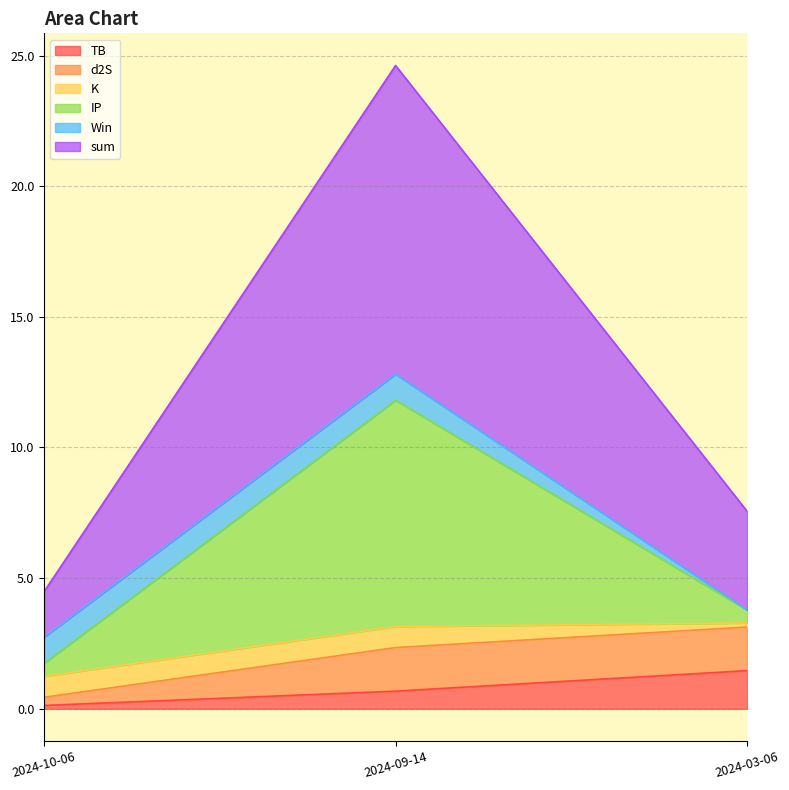

Does the chart have visible grid lines?

Yes